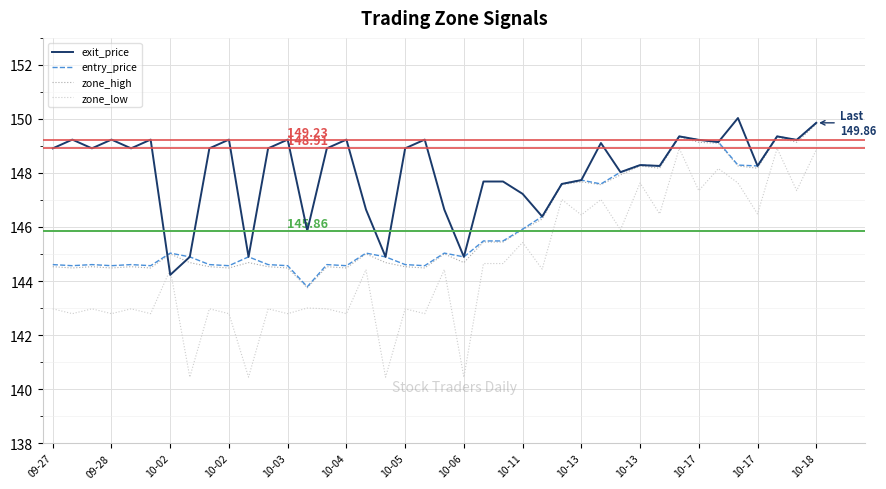

Which series has the largest total across all categories?

exit_price